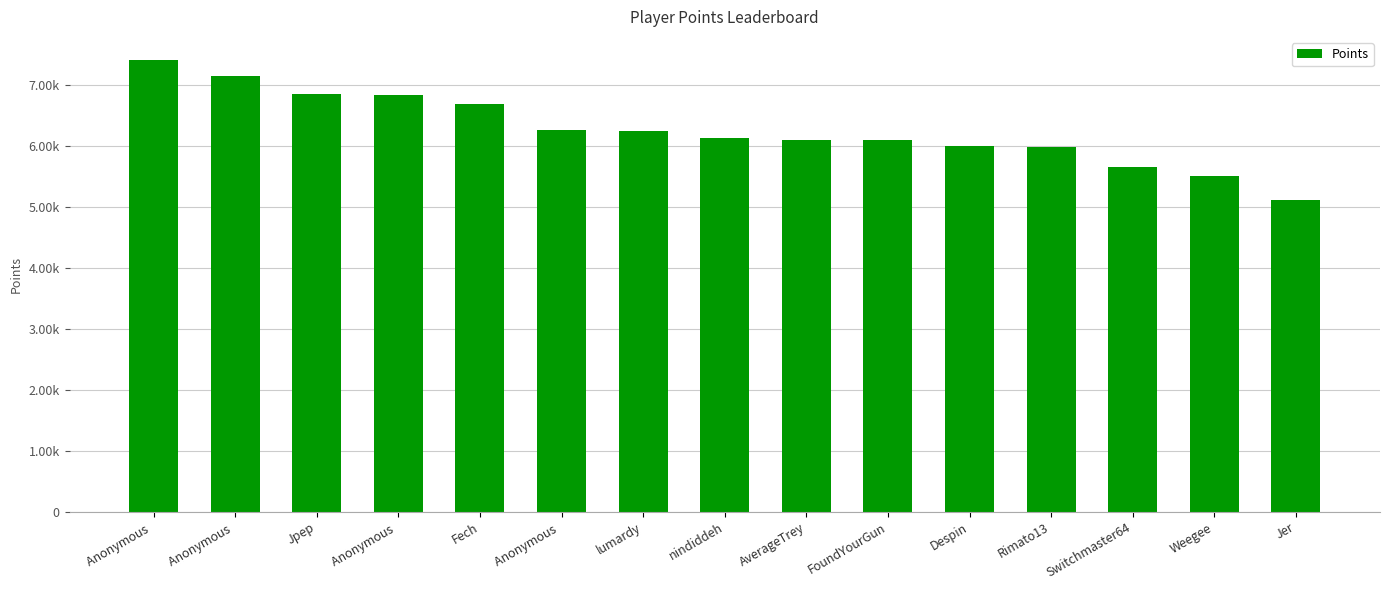

What value does the data have at Anonymous , to the nearest 50?

7150